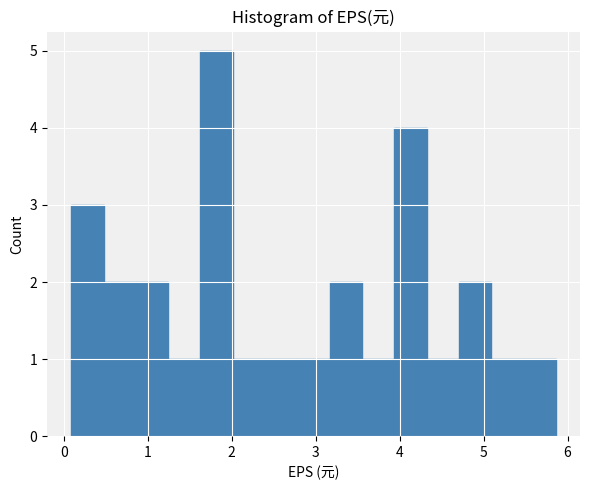

Around what value on the x-axis is the tallest bar? Give the approximate position of its centre, as read against the axis.

1.8